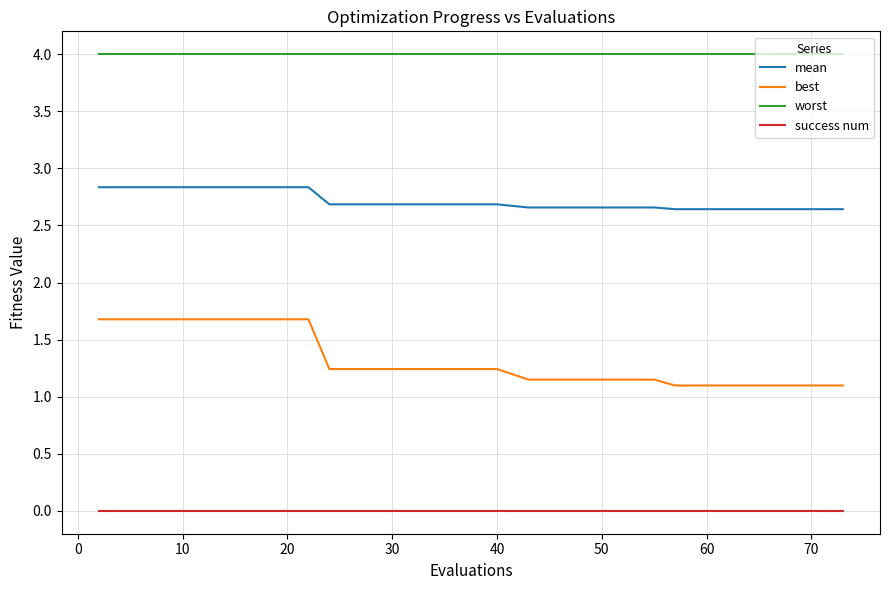

Which series has the largest total across all categories?

worst